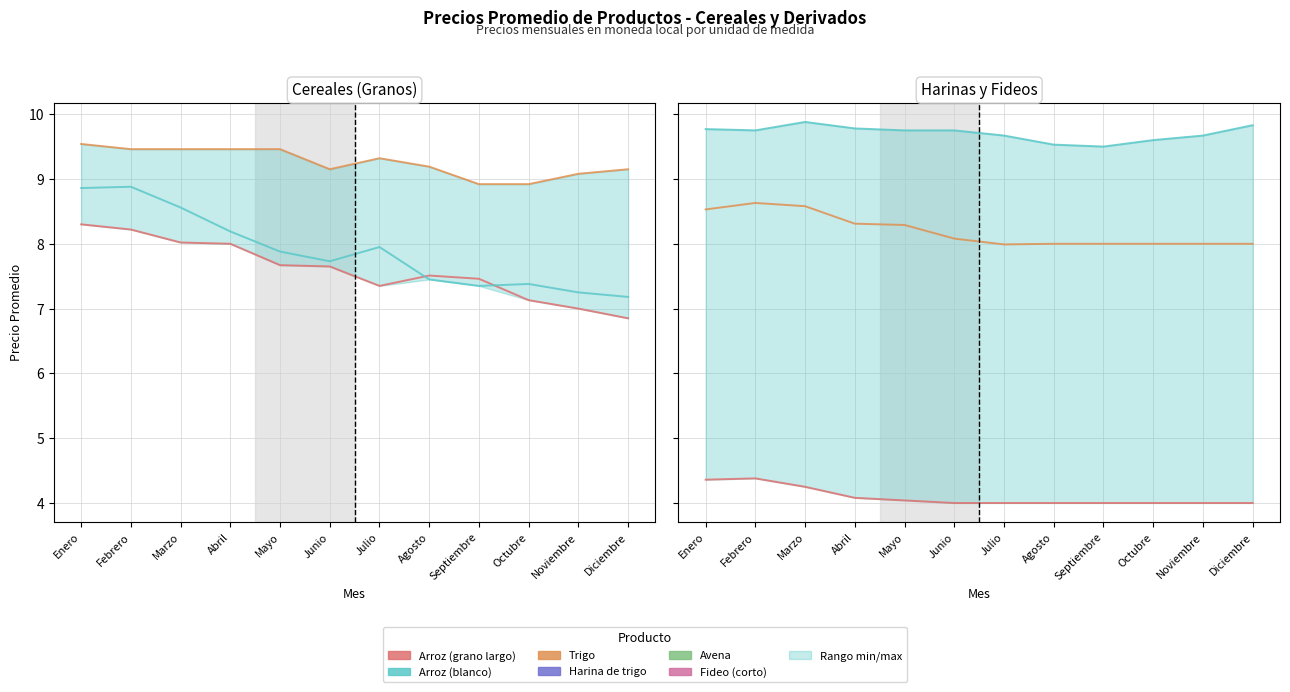

Reading left to right, extract all data points from this chart.

Arroz (grano largo): 8.3	8.2	8.0	8.0	7.7	7.7	7.3	7.5	7.5	7.1	7.0	6.8
Arroz (blanco): 8.9	8.9	8.6	8.2	7.9	7.7	8.0	7.5	7.3	7.4	7.2	7.2
Trigo: 9.5	9.5	9.5	9.5	9.5	9.2	9.3	9.2	8.9	8.9	9.1	9.2
Harina de trigo: 4.4	4.4	4.2	4.1	4.0	4.0	4.0	4.0	4.0	4.0	4.0	4.0
Avena: 9.8	9.8	9.9	9.8	9.8	9.8	9.7	9.5	9.5	9.6	9.7	9.8
Fideo (corto): 8.5	8.6	8.6	8.3	8.3	8.1	8.0	8.0	8.0	8.0	8.0	8.0